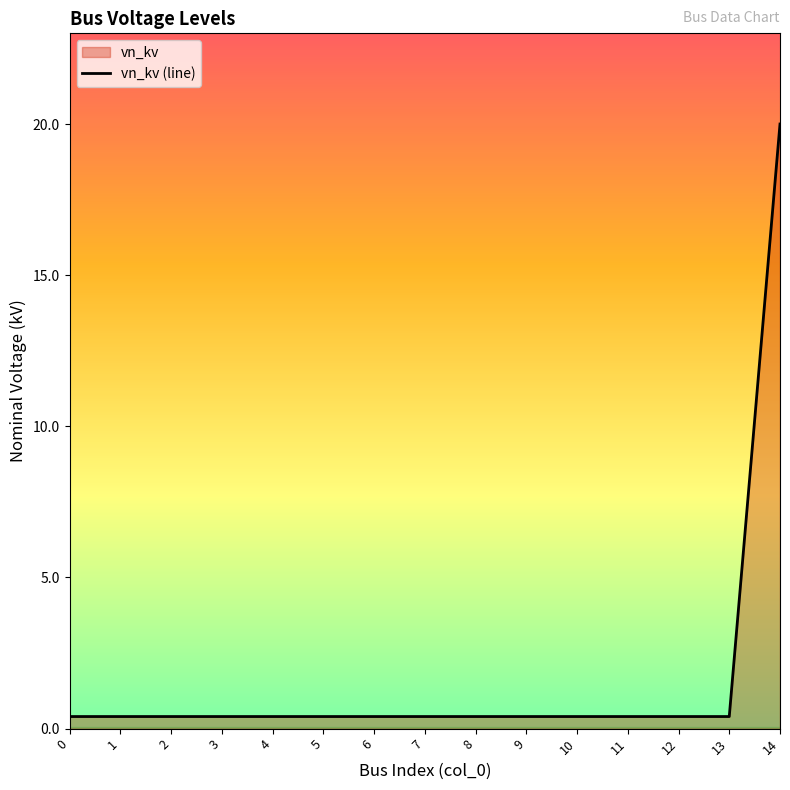

How many lines are shown in the chart?

1